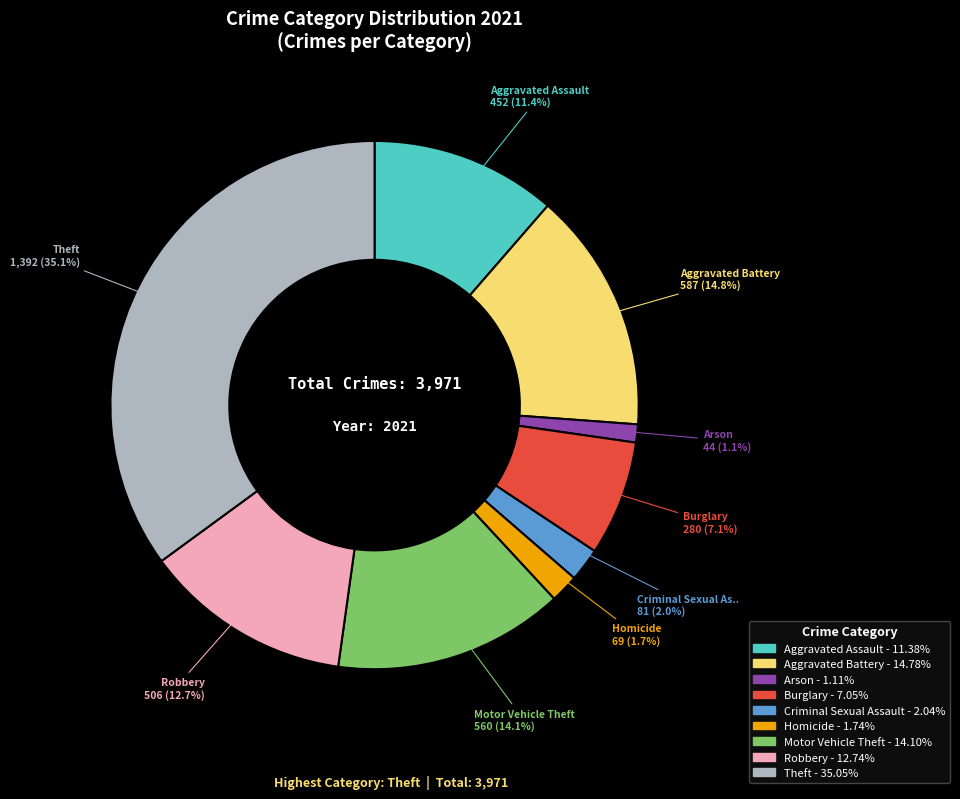

How many segments does this pie chart have?

9